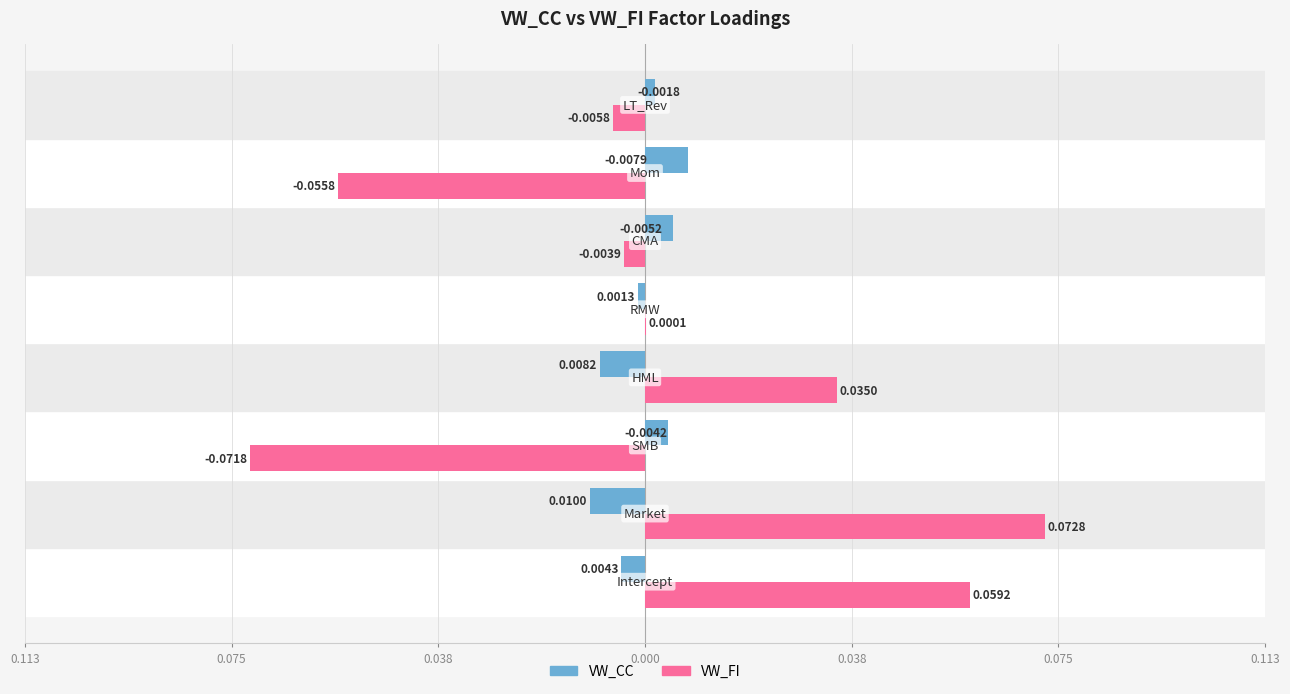

What are all the series names shown in the legend?

VW_CC, VW_FI